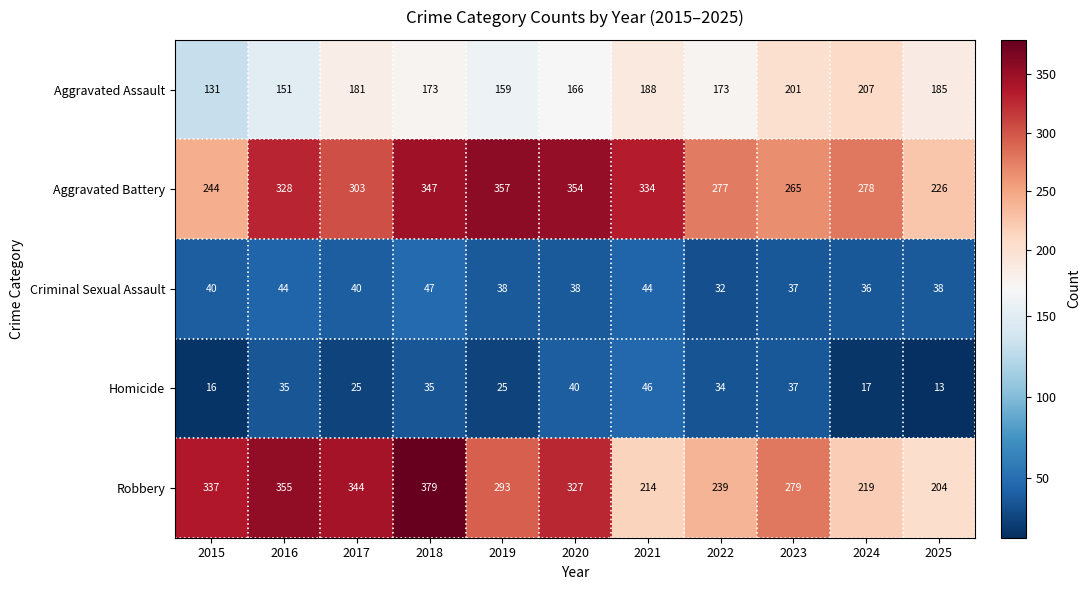

What is the difference between the second highest and minimum values in the Homicide series?

27